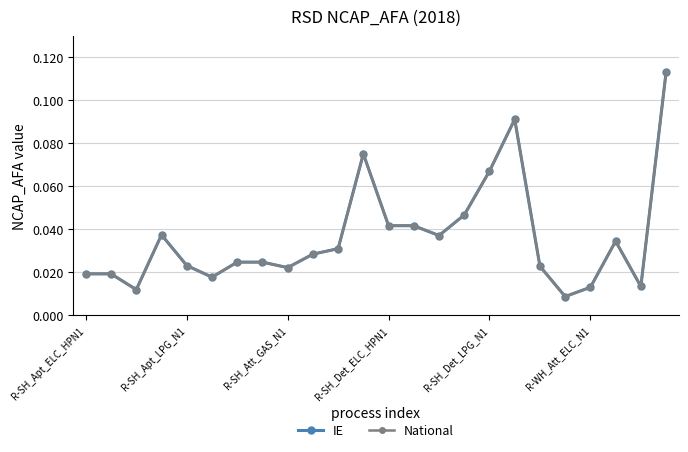

Is this an area chart (filled region under the line)?

No